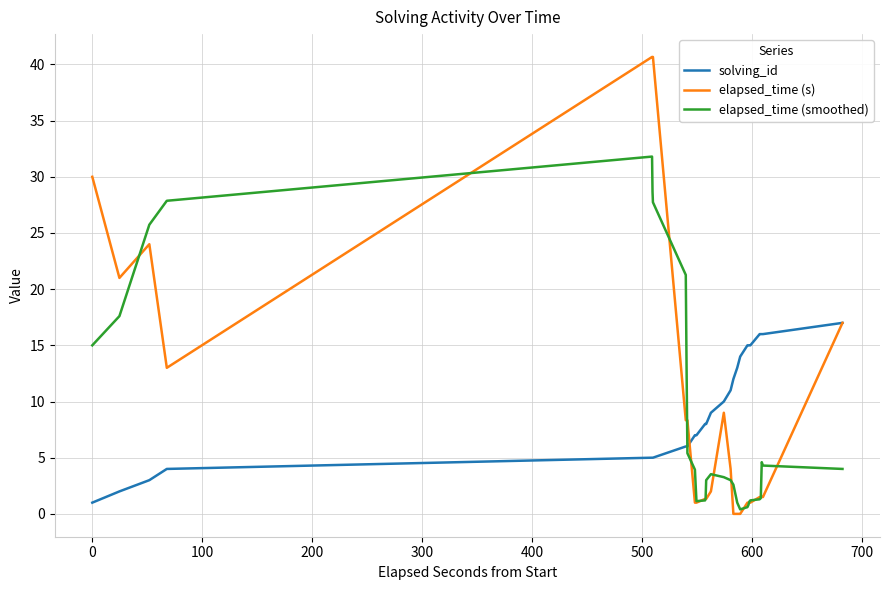

At how many categories does at least one series exceed 35?

3